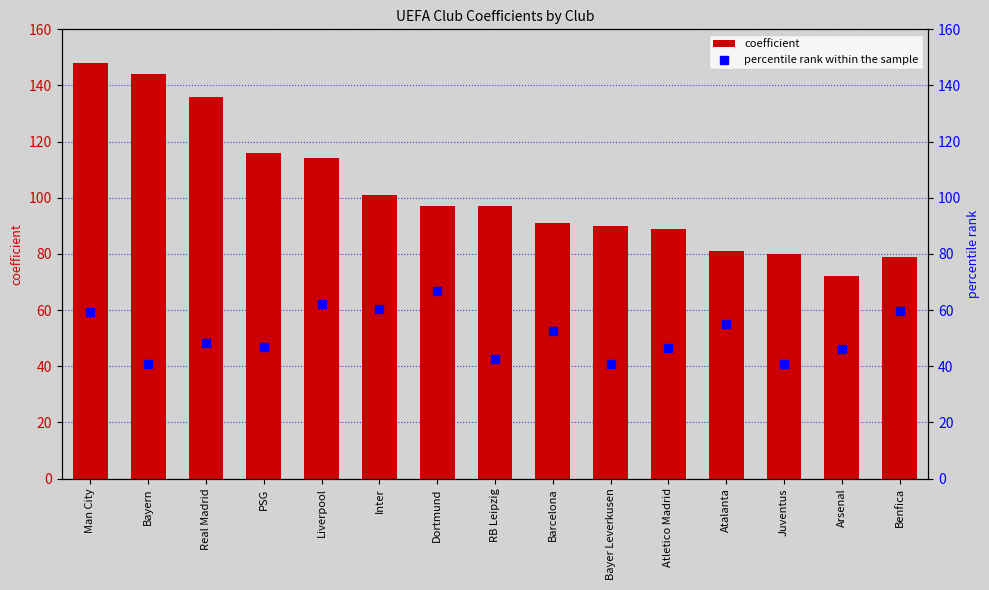

What are all the series names shown in the legend?

coefficient, percentile rank within the sample